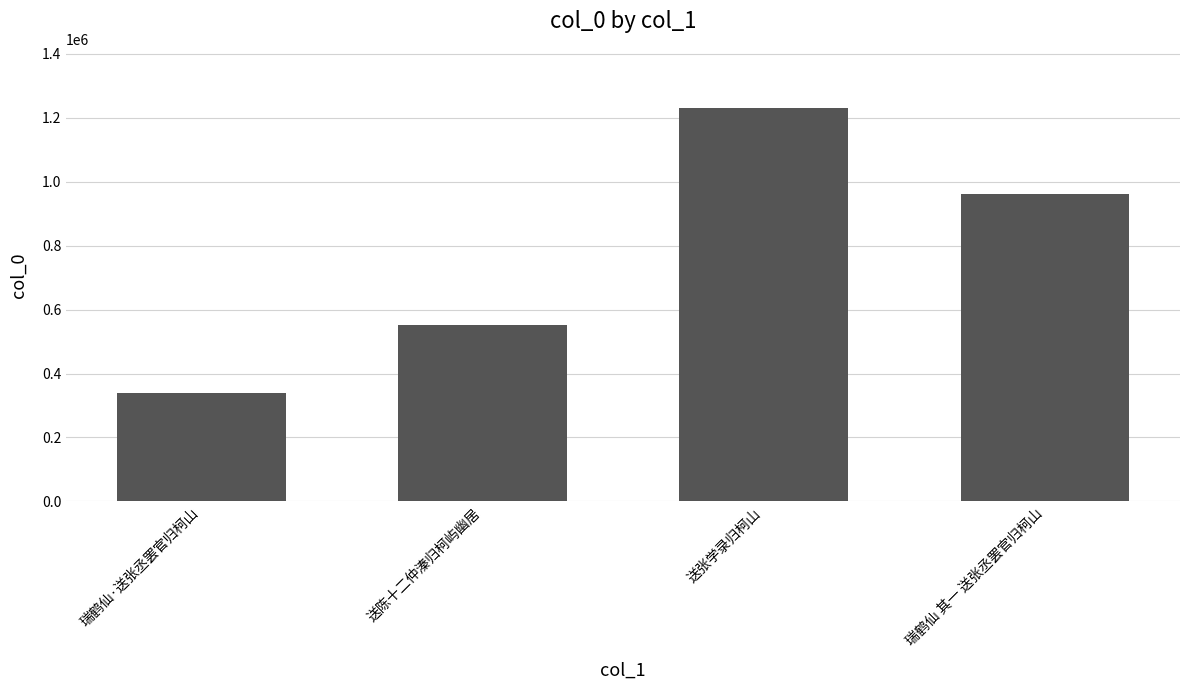

What is the sum of all values?

3082014